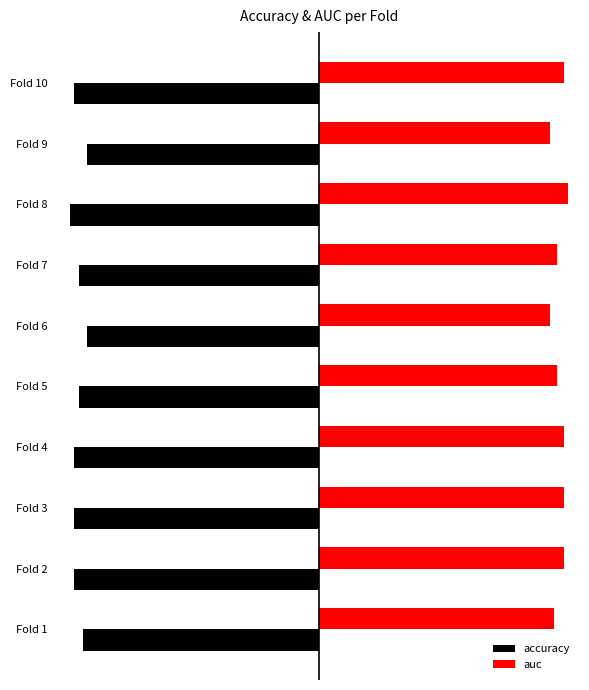

What are all the series names shown in the legend?

accuracy, auc